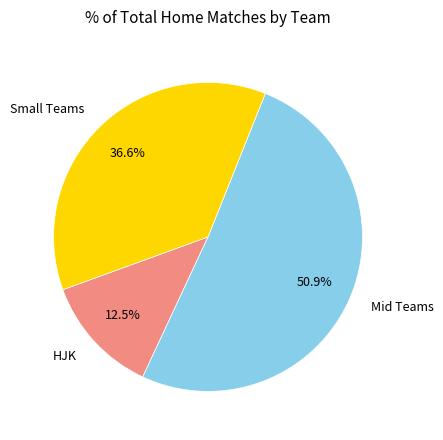

Combined, do HJK and Mid Teams account for over 50%?

Yes